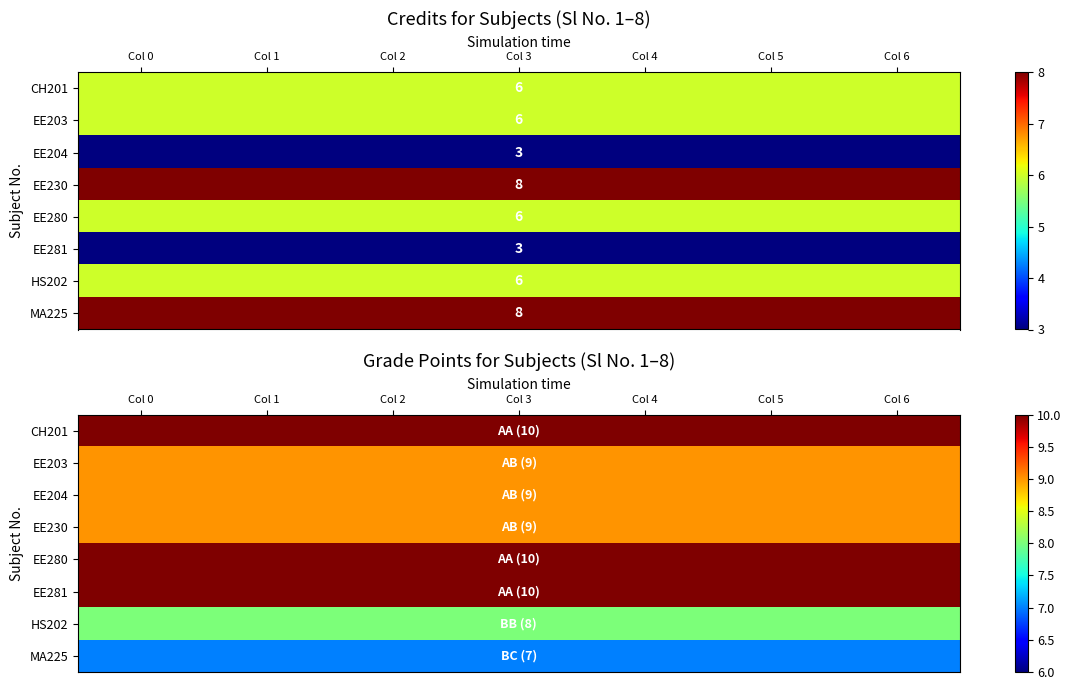

Which series changed the most between Col 5 and Col 6?

CH201